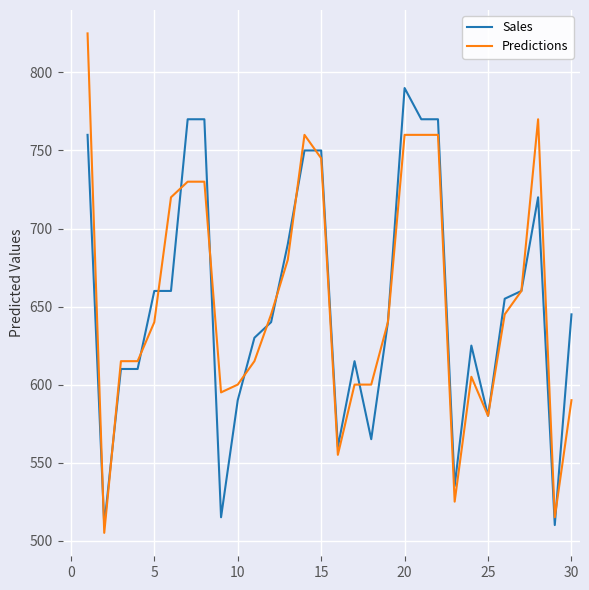

Rank the series by their maximum value, from highest to lowest.

Predictions, Sales